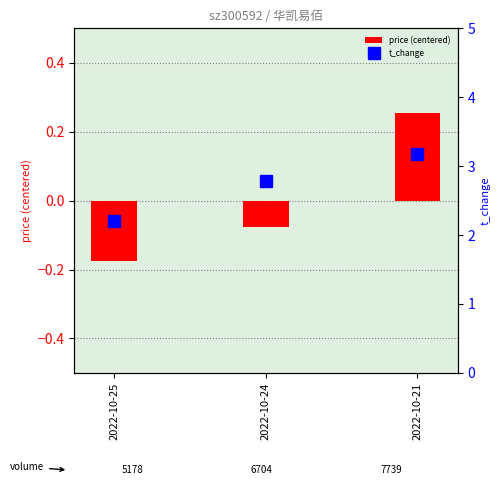

List the series in order of their peak value, highest first.

t_change, price (centered)